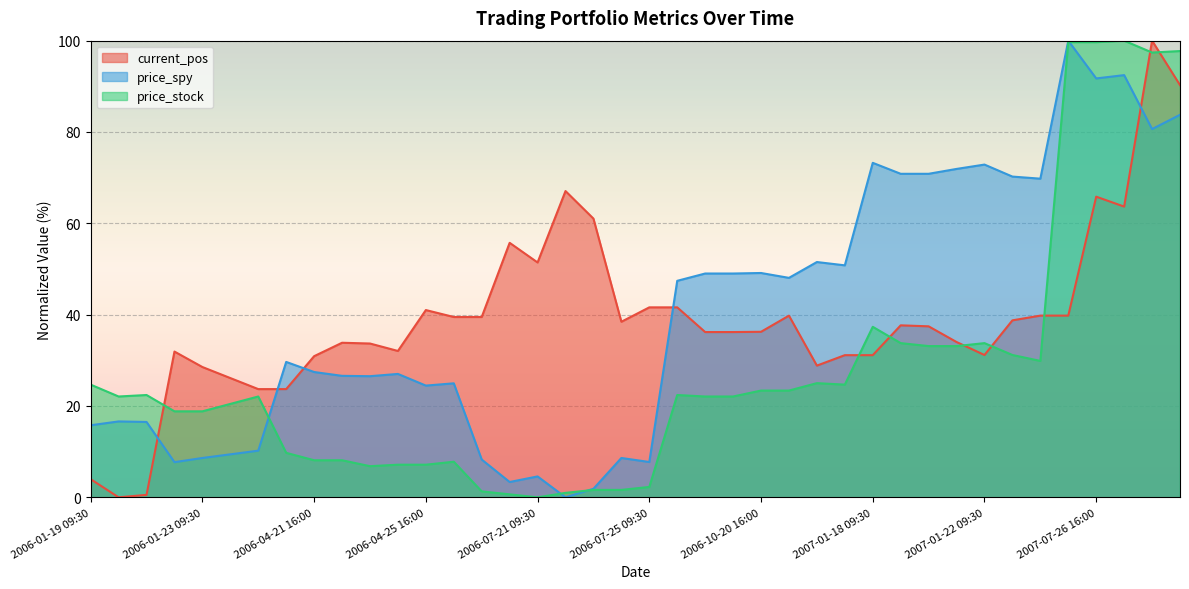

What is the sum of the price_stock values at 2007-07-27 16:00 and 2006-07-21 09:30?

97.4